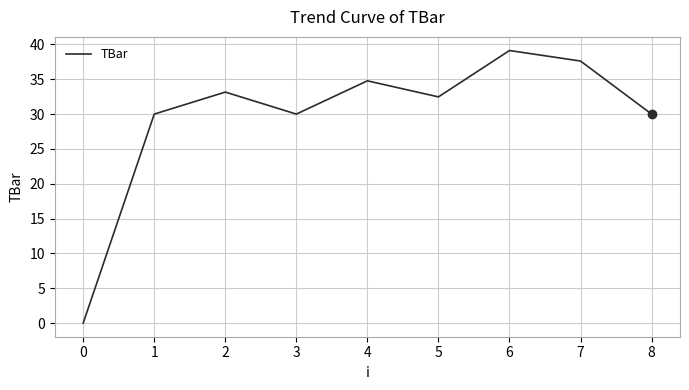

How many interior local peaks (higher than both neighbors) does the data have?

3